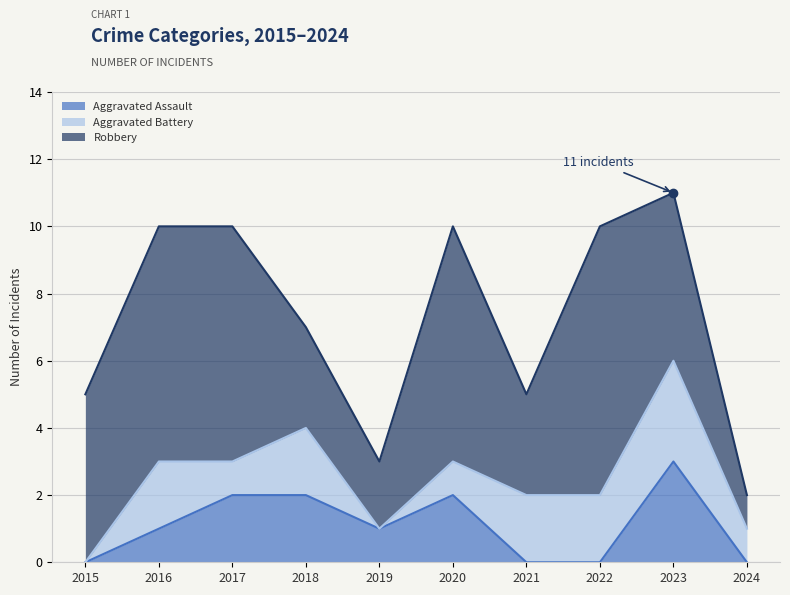

At which category is the sum across all series the highest?

2023